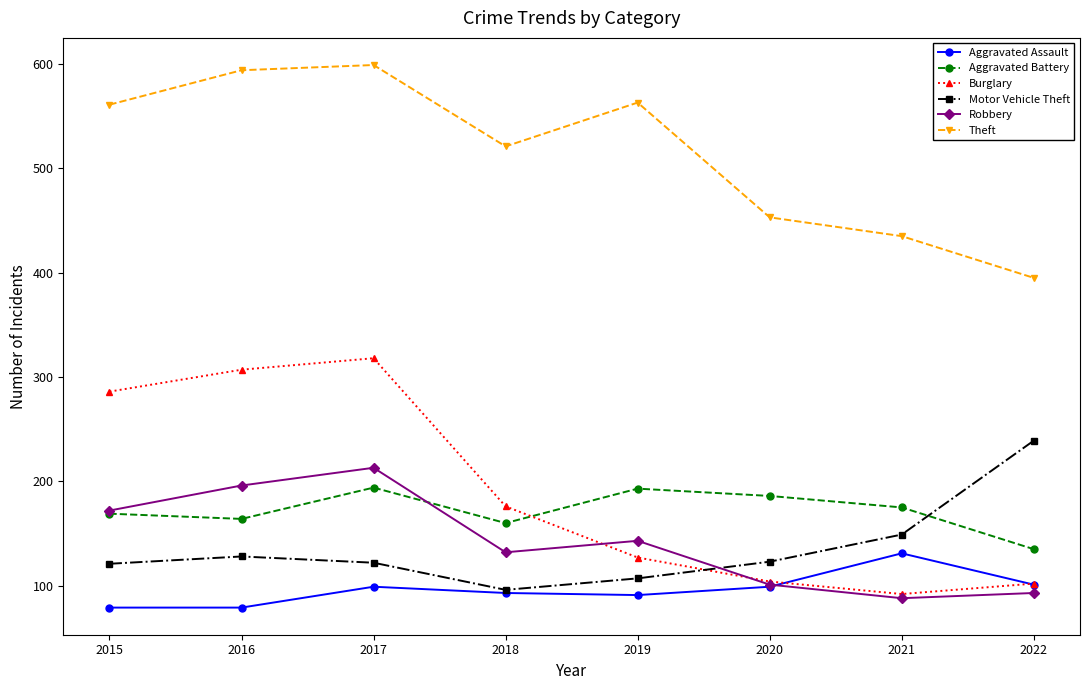

Which series has the widest spread of values?

Burglary